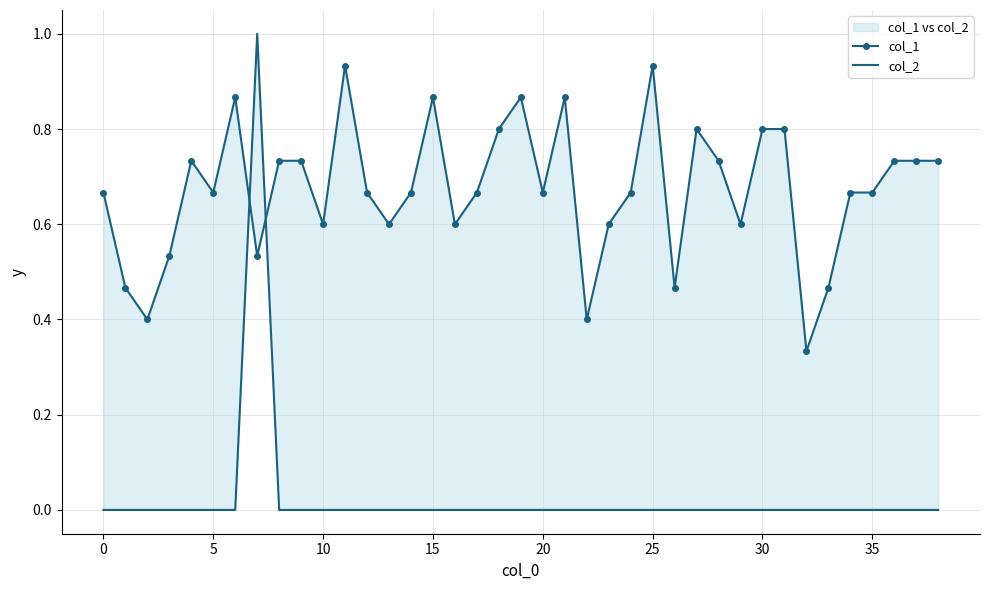

What are all the series names shown in the legend?

col_1, col_2